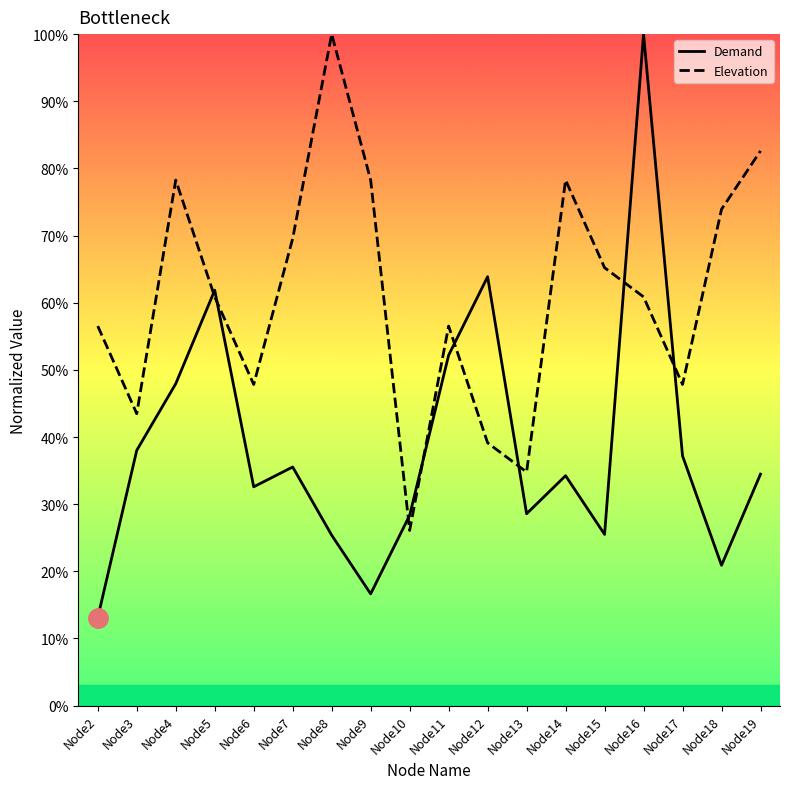

How many lines are shown in the chart?

2